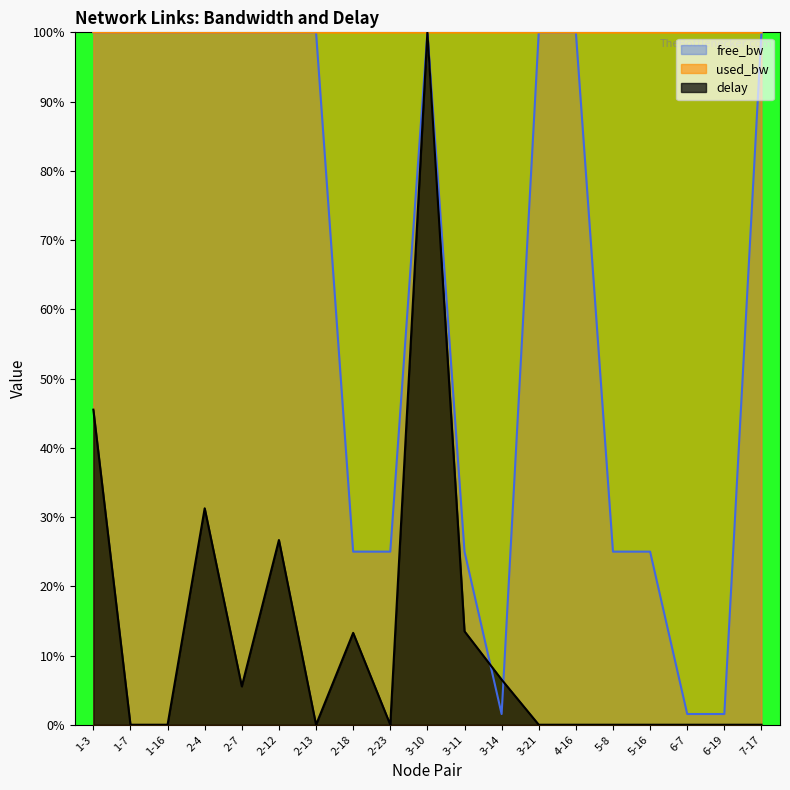

Which category has the highest value across all series?

7-17